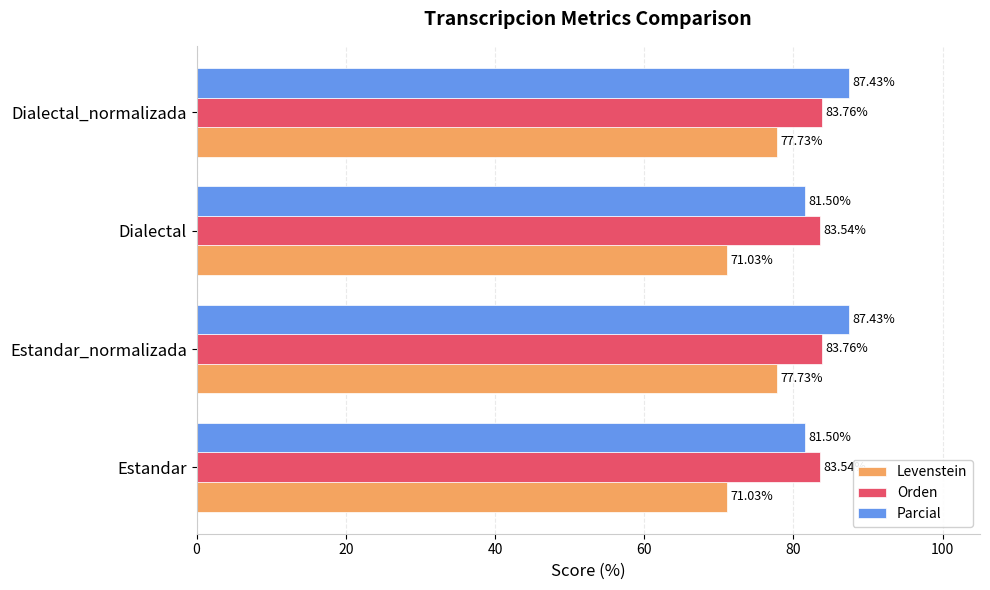

Which series has the largest total across all categories?

Parcial